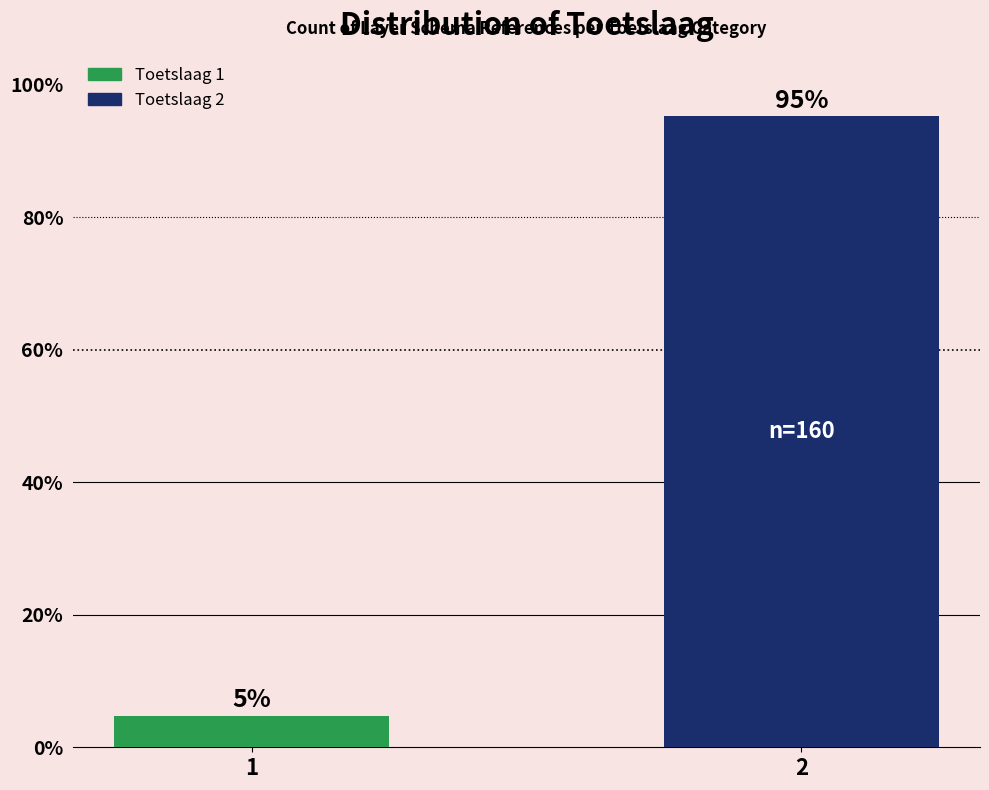

What is the value of the 2nd bar from the left?

95.2